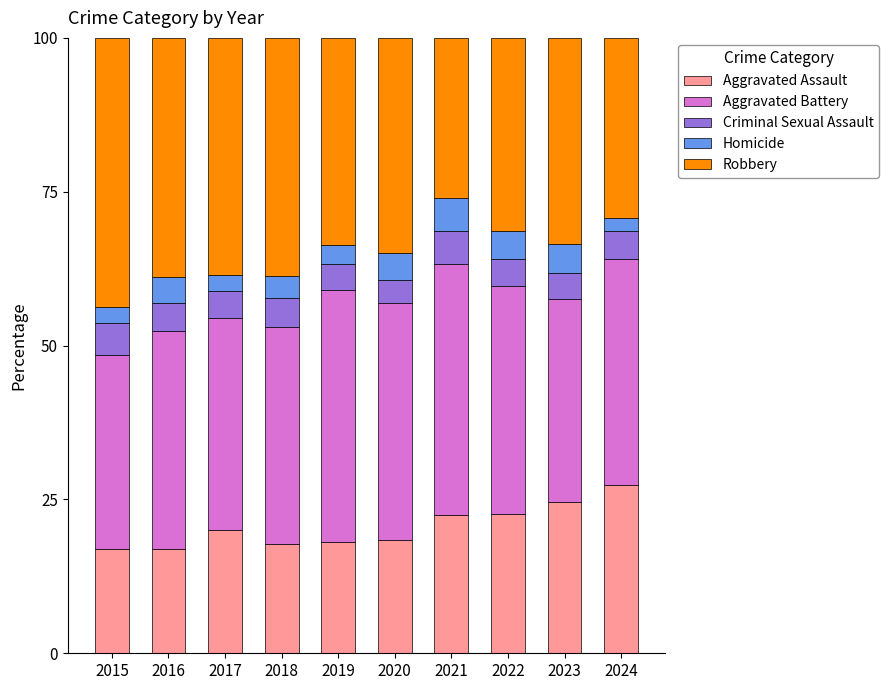

The value of Aggravated Assault at 2020 is 6.9. True or false?

False